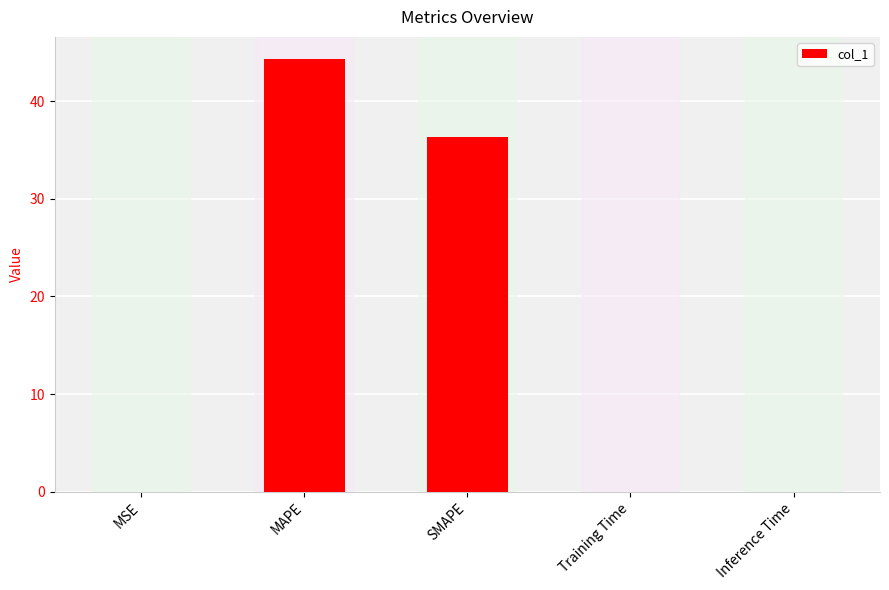

Where is the data nearest to the value 22?

SMAPE